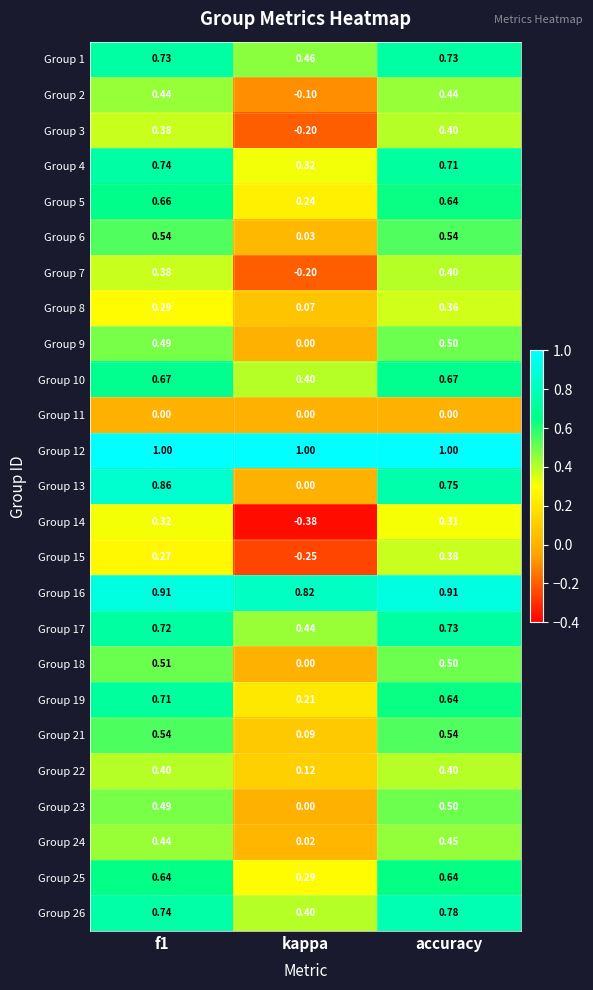

Which category has the highest value in the Group 17 series?

accuracy